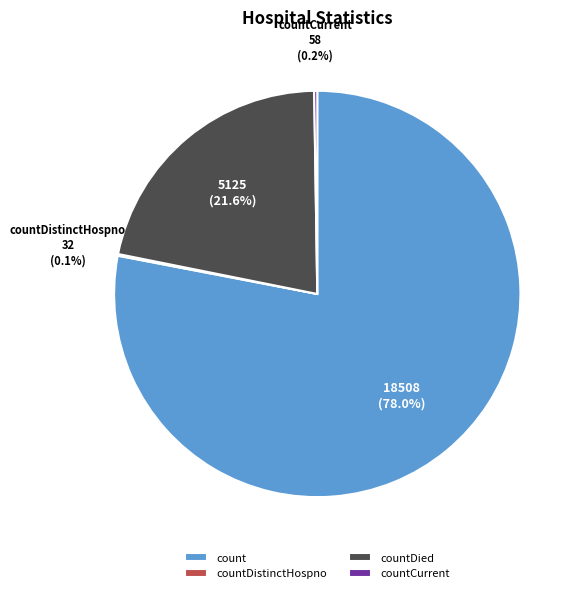

Which category has the biggest portion of the pie?

count